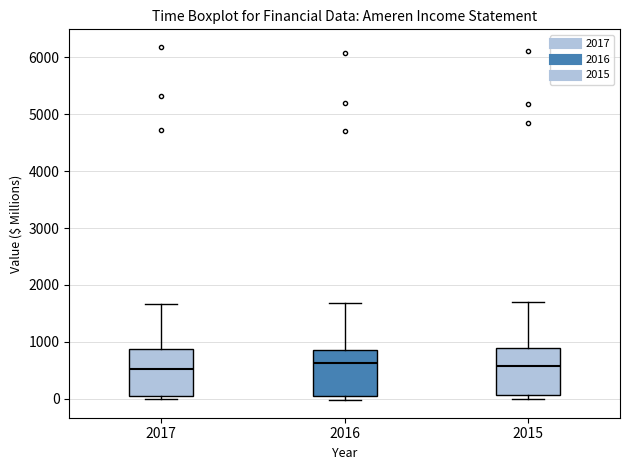

Reading left to right, transcribe this box plot: for each box, give where its median line is, the range the box spans, and where its two whiskers end, as read against the y-axis. The values are not printed on the chart, so give them approximately, as read against the axis.

2017: median 500, box 0 to 900, whiskers 0 (just below the box's lower edge) to 1700
2016: median 600, box 100 to 900, whiskers 0 to 1700
2015: median 600, box 100 to 900, whiskers 0 to 1700